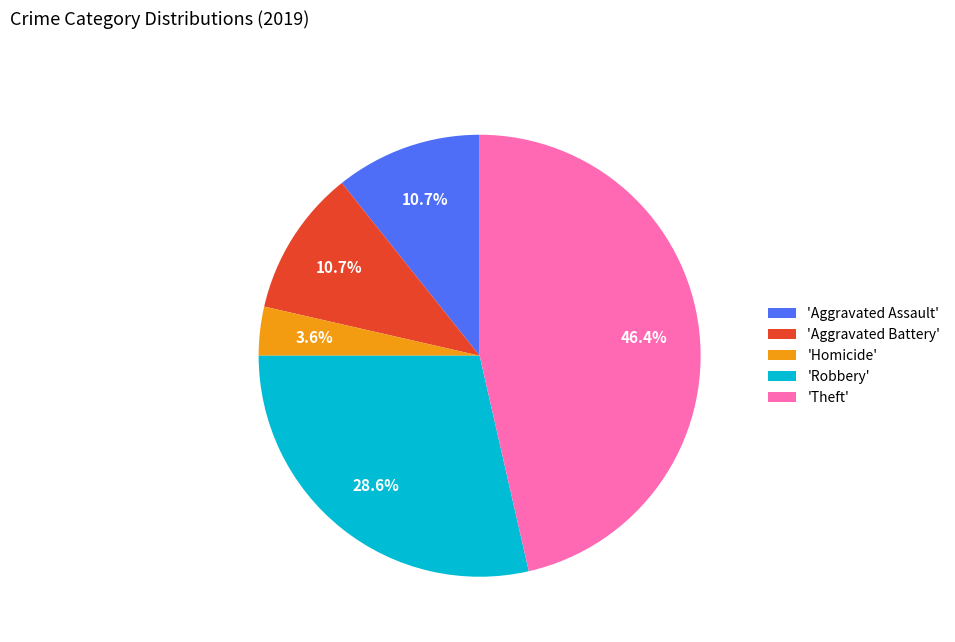

Approximately how many times larger is the value at 'Homicide' compared to 'Aggravated Battery'?

0.3